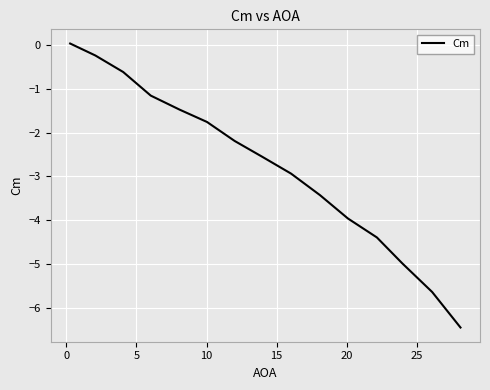

What is the minimum value shown in the chart?

-6.4